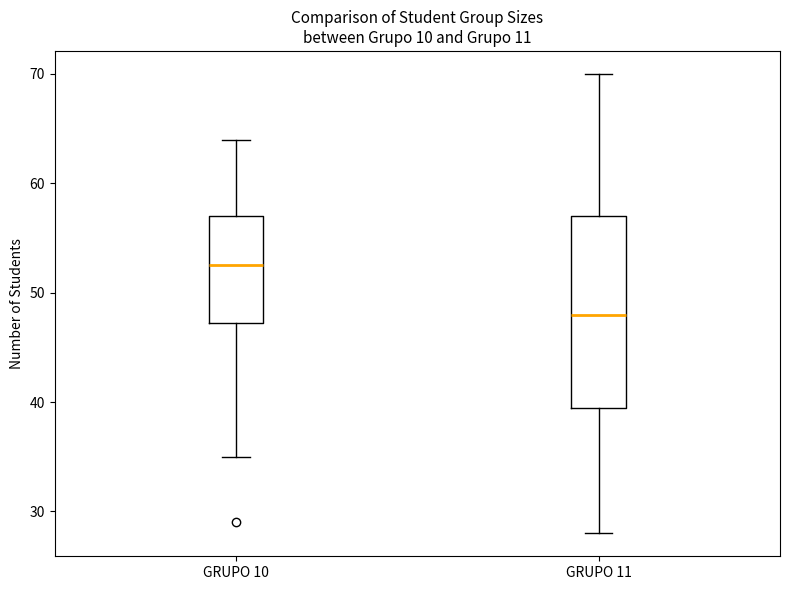

Which box is the tallest, from its lower edge to its upper edge?

GRUPO 11